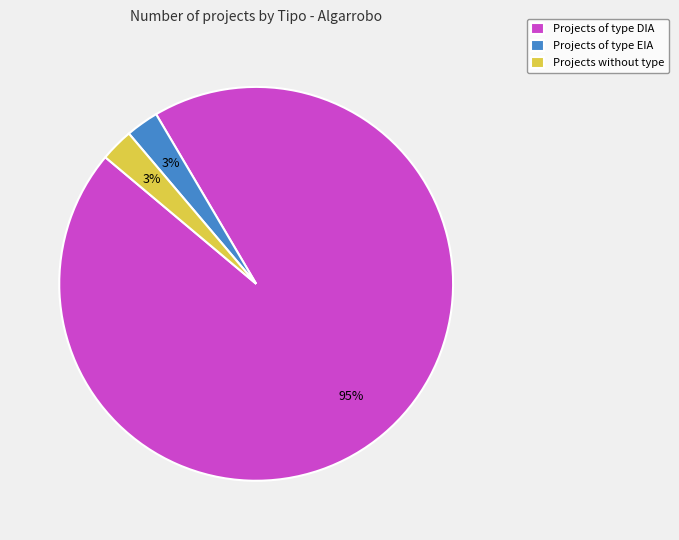

The Projects without type slice represents 16% of the pie. True or false?

False